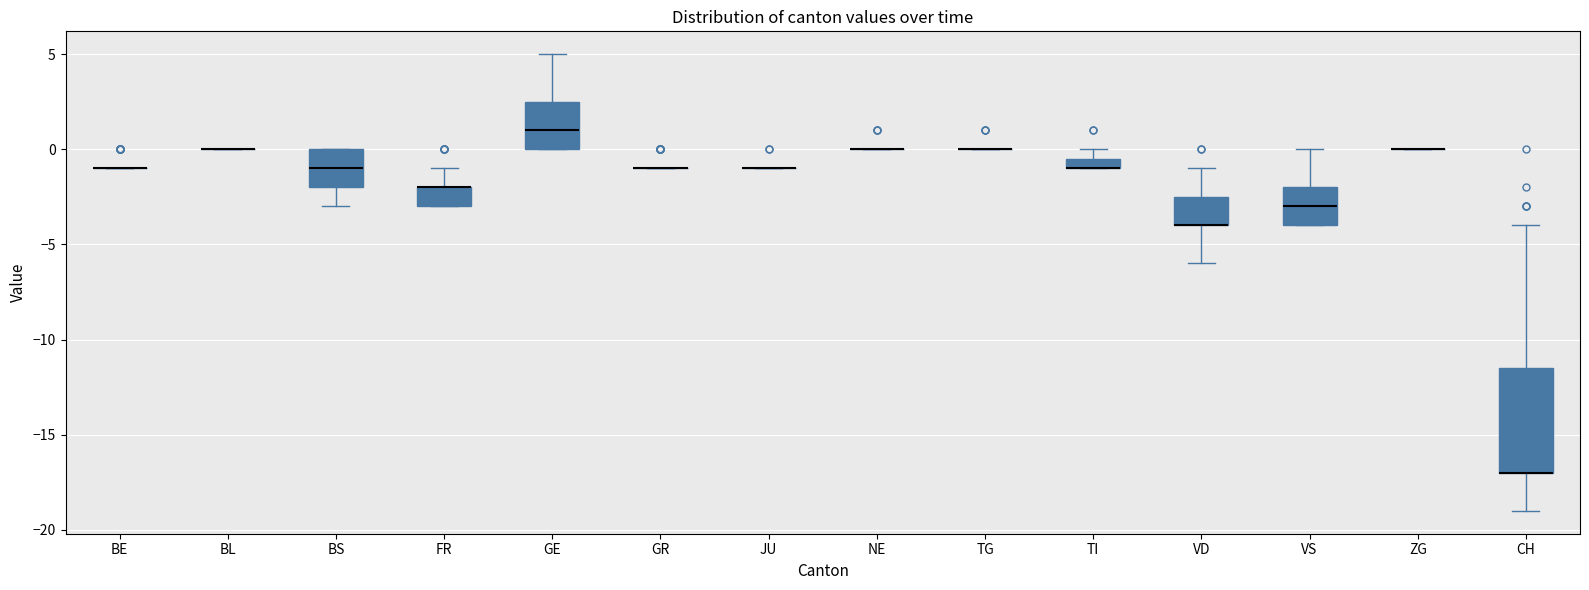

Which box is the tallest, from its lower edge to its upper edge?

CH